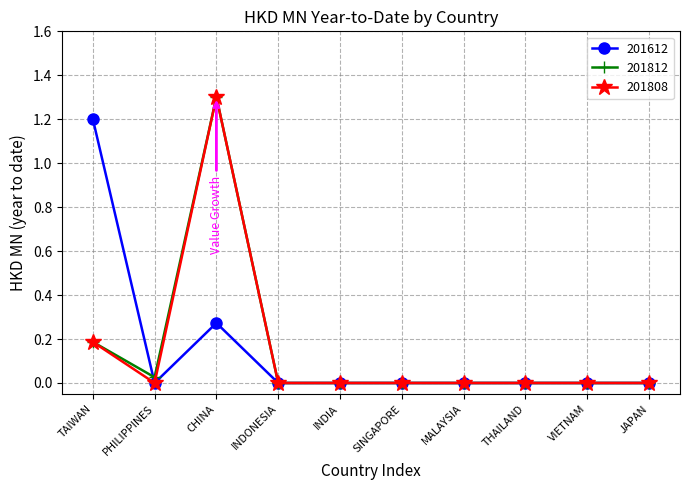

The 201808 series shows 0.8 at INDONESIA. True or false?

False